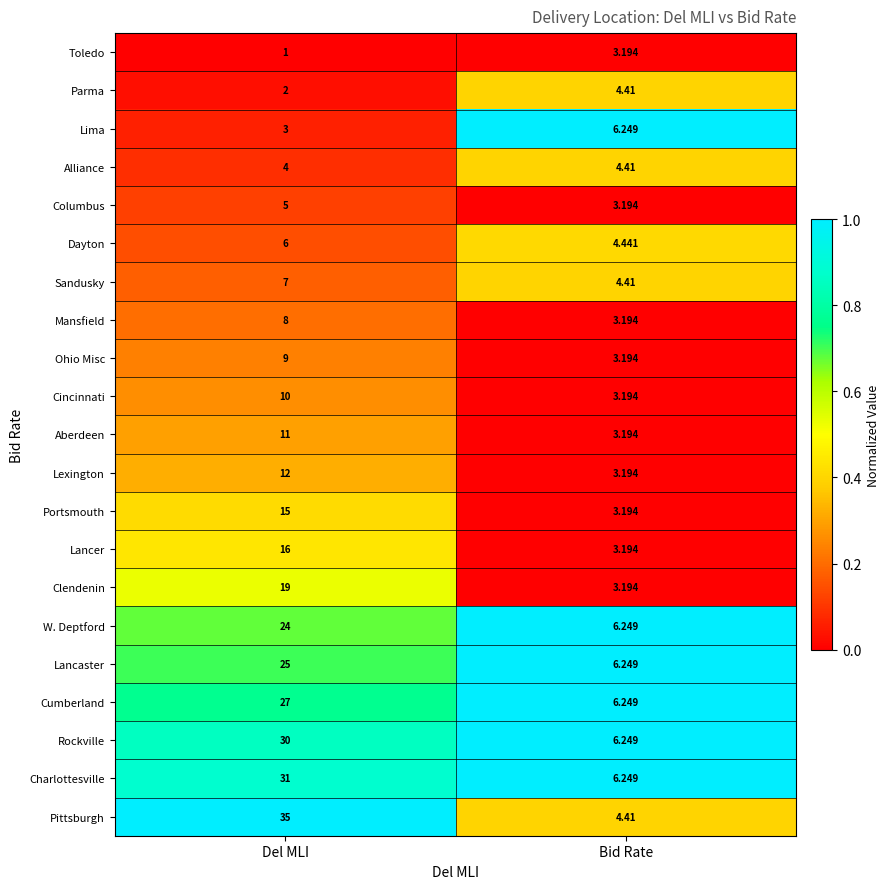

At which category does the chart reach its peak across all series?

Del MLI